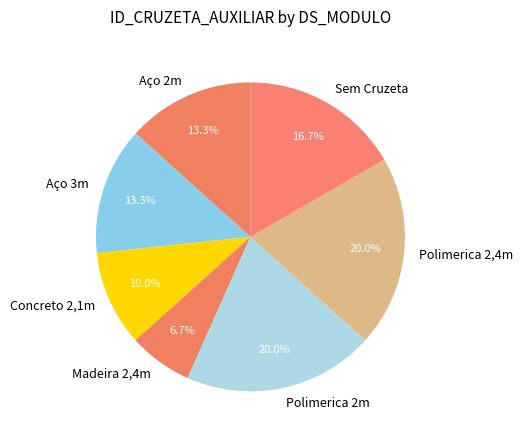

Which category has the smallest portion of the pie?

Madeira 2,4m